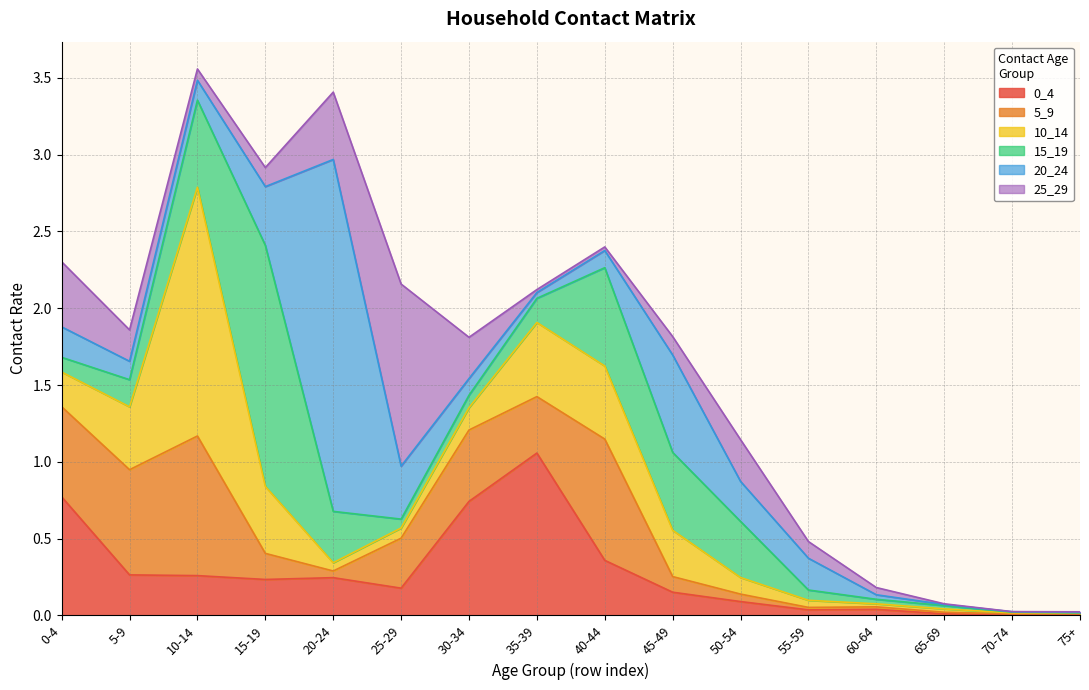

What is the difference between the 5_9 values at 25-29 and 65-69?

0.3